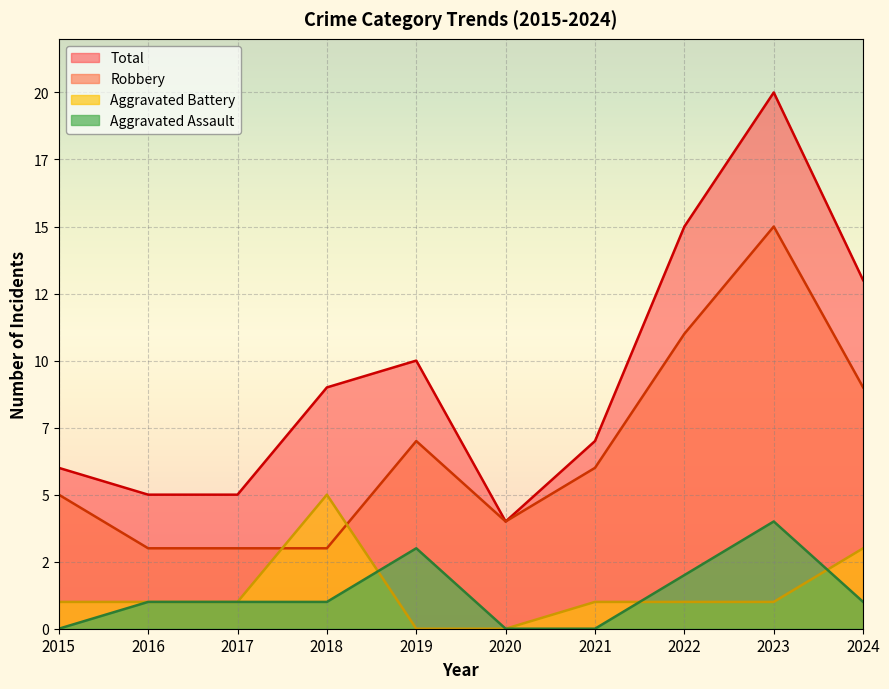

What is the spread (max minus min) of values at 2018?

8